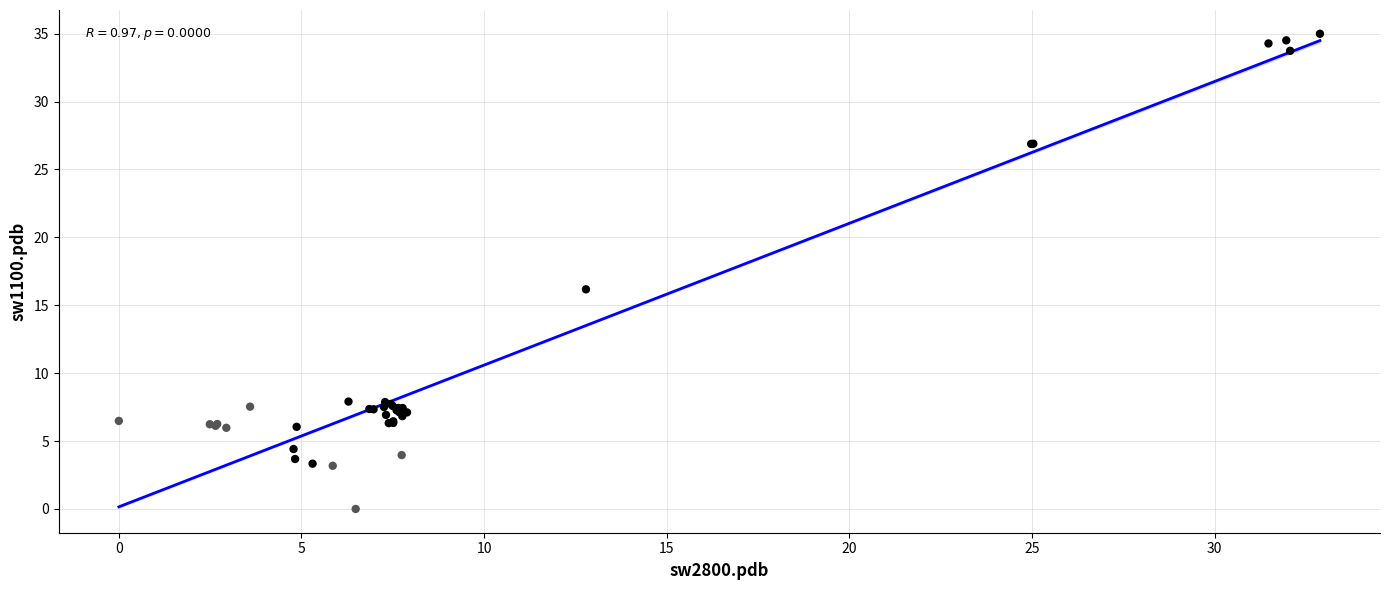

What Y value in the scatter plot is closest to 17?

16.2